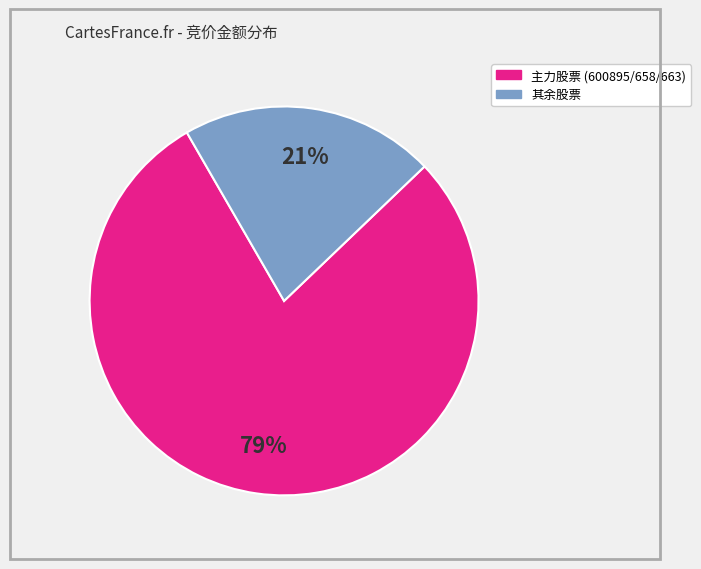

To the nearest percent, what is the difference between the largest and smallest slice percentages?

58%